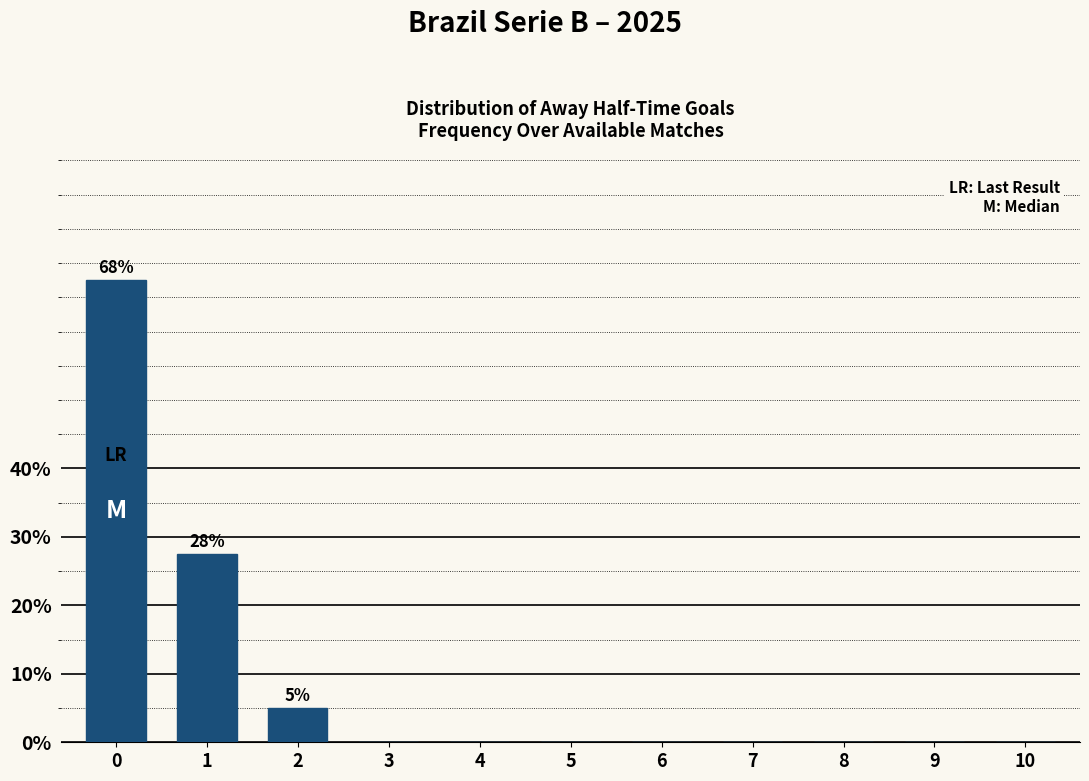

True or false: the data shows 25.4 at 7.

False